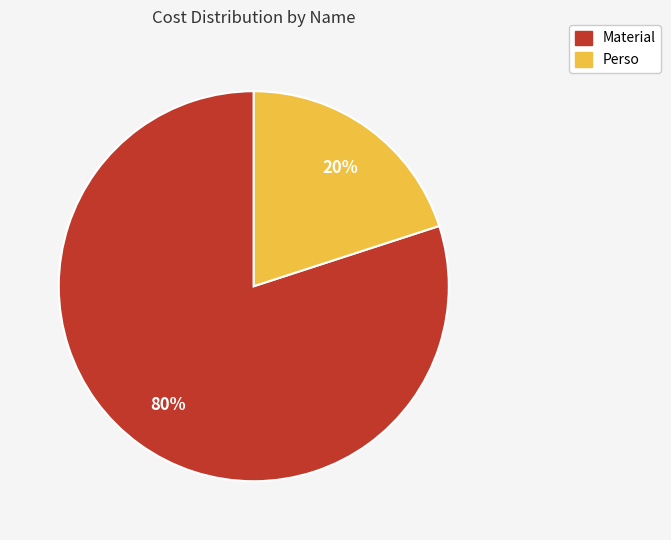

How many slices are in this pie chart?

2